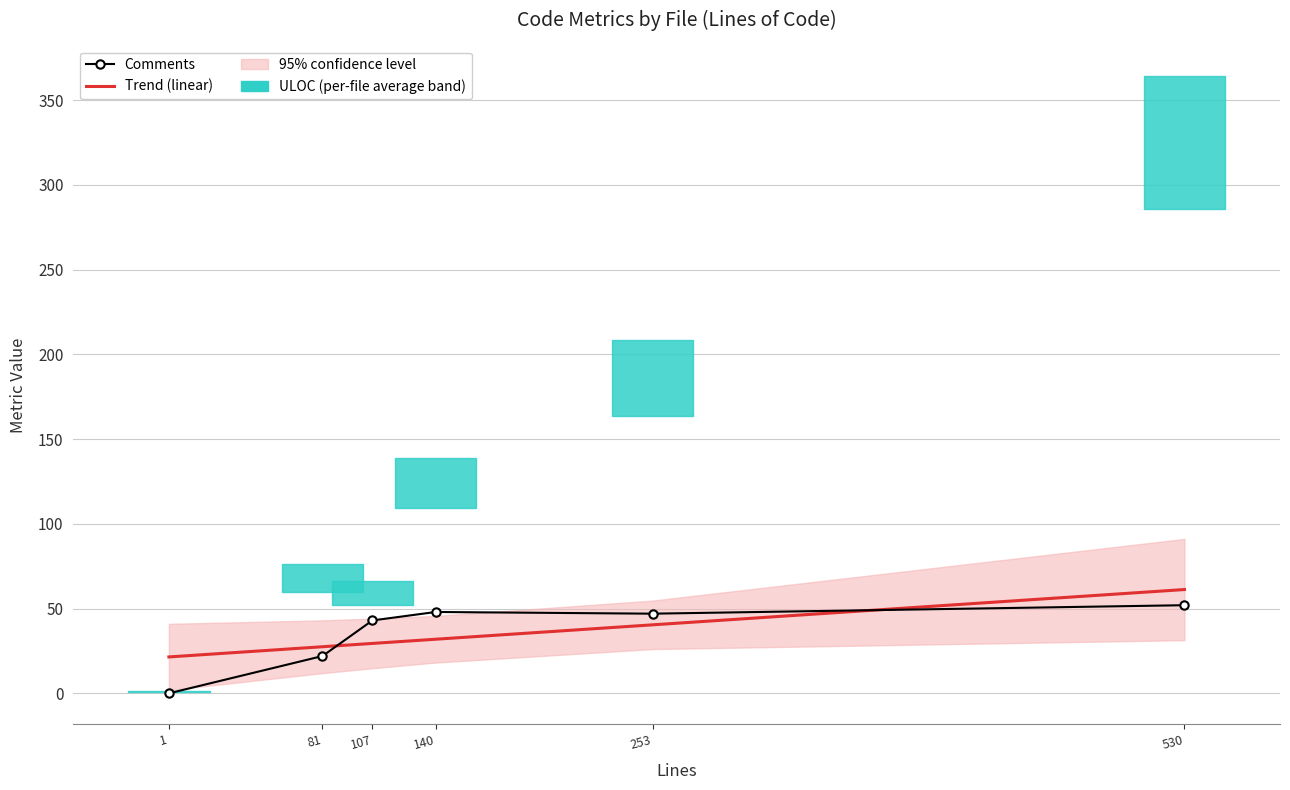

Which series has the largest total across all categories?

Comments